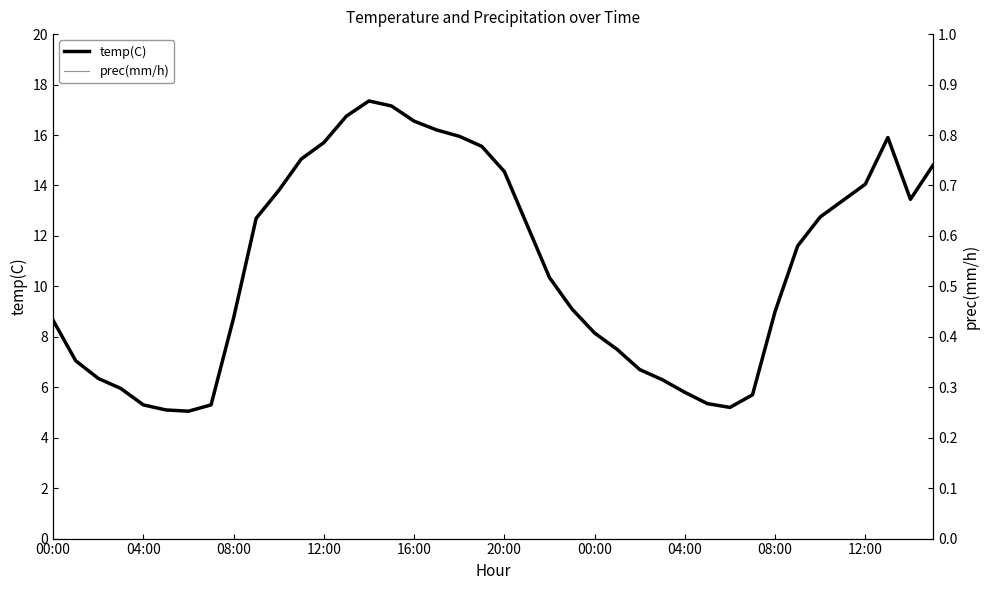

Which series has the widest spread of values?

temp(C)